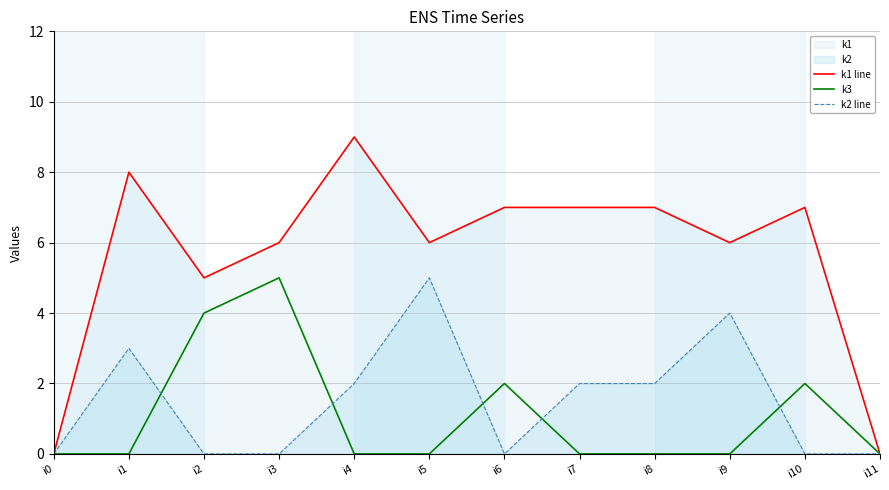

At which label does k2 line reach its peak?

i5